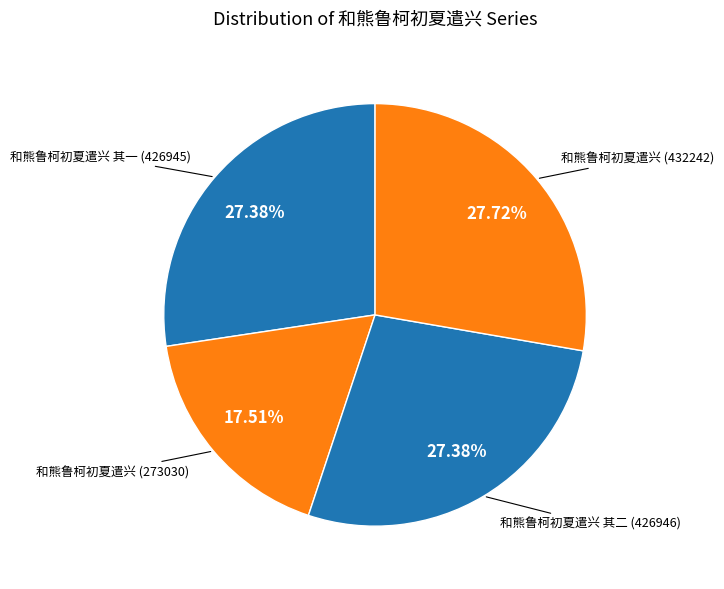

Rank the categories by value from lowest to highest.

和熊鲁柯初夏遣兴 (273030), 和熊鲁柯初夏遣兴 其一 (426945), 和熊鲁柯初夏遣兴 其二 (426946), 和熊鲁柯初夏遣兴 (432242)